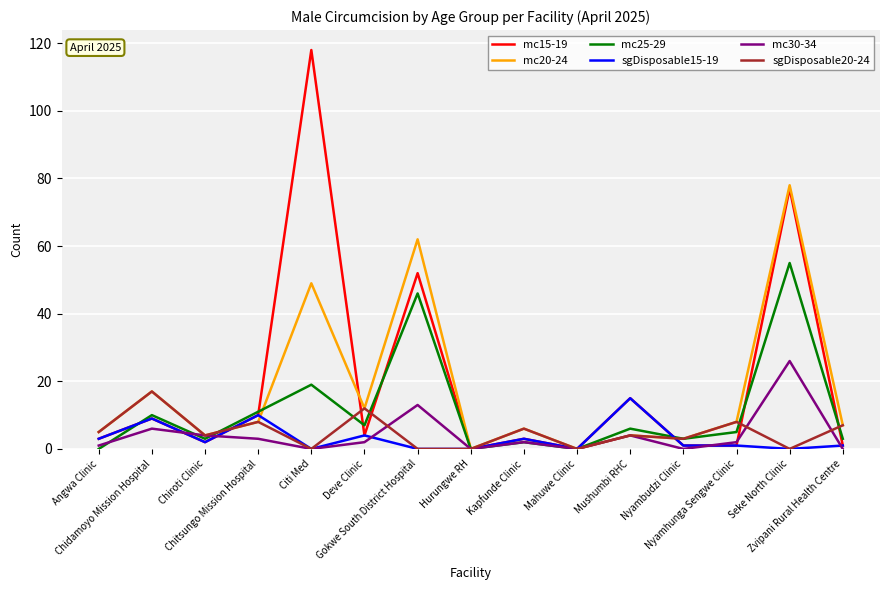

Is it true that sgDisposable20-24 equals -12 at Citi Med?

False